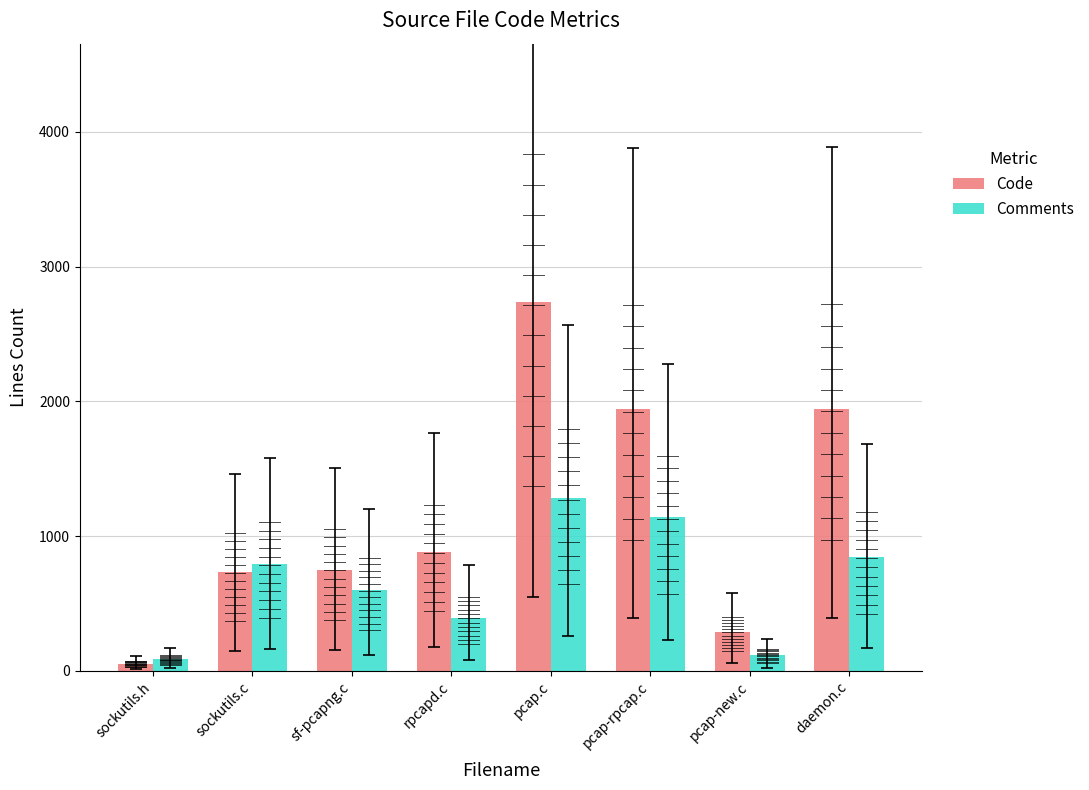

Which series has the largest range (max minus min)?

Code